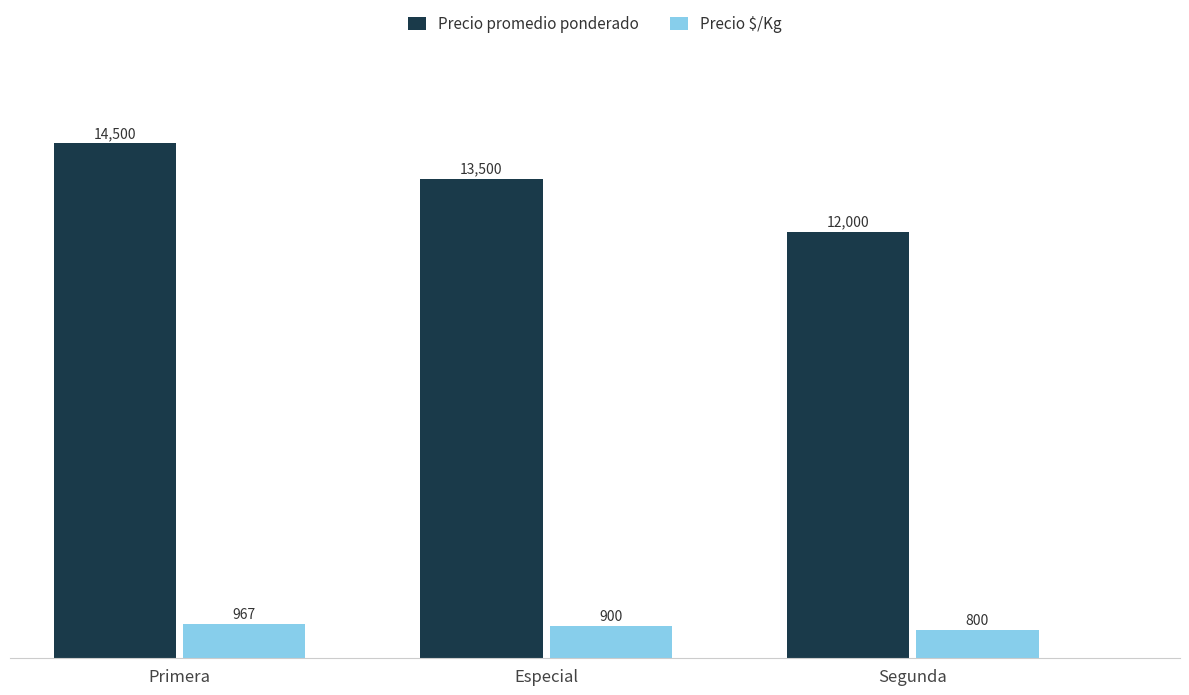

What is the difference between the highest and lowest values at Especial?

12600